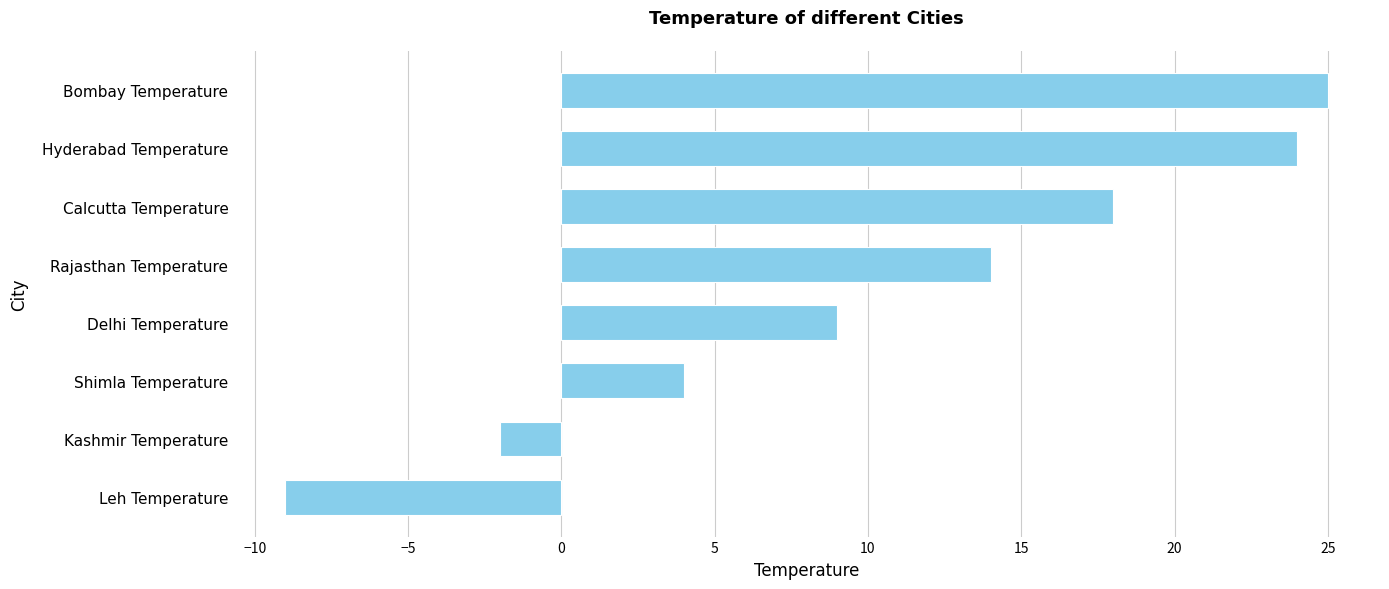

Does the chart contain stacked bars?

No